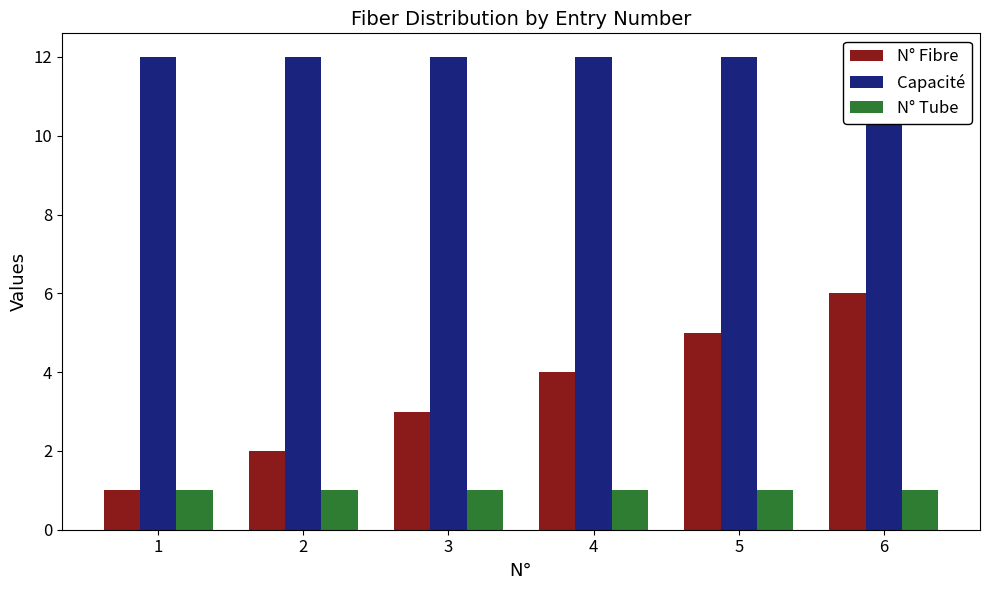

Rank the series by their average value, from highest to lowest.

Capacité, N° Fibre, N° Tube